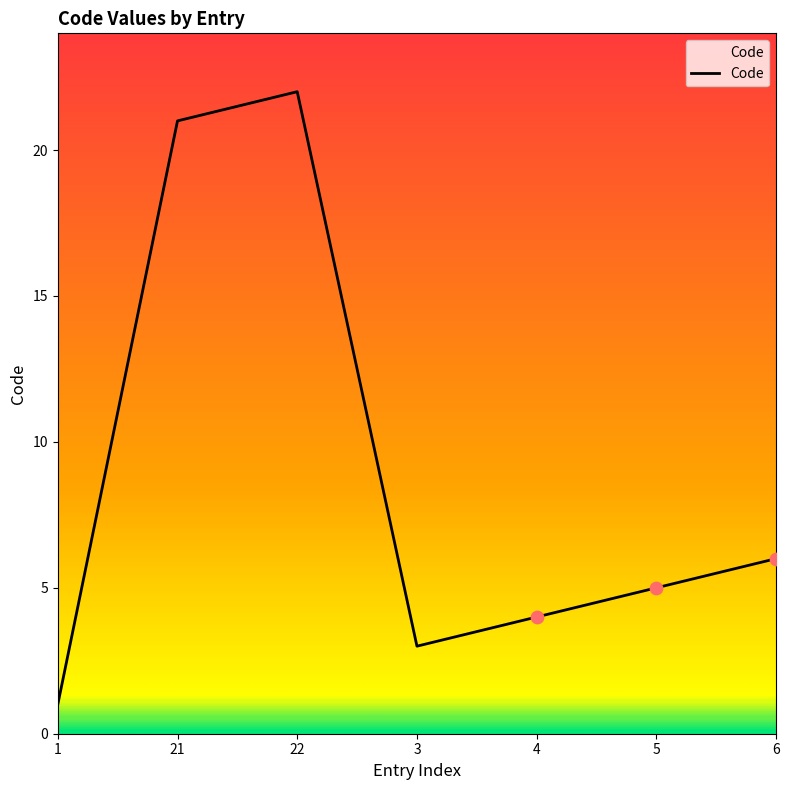

What is the change in value from 1 to 5?

+4